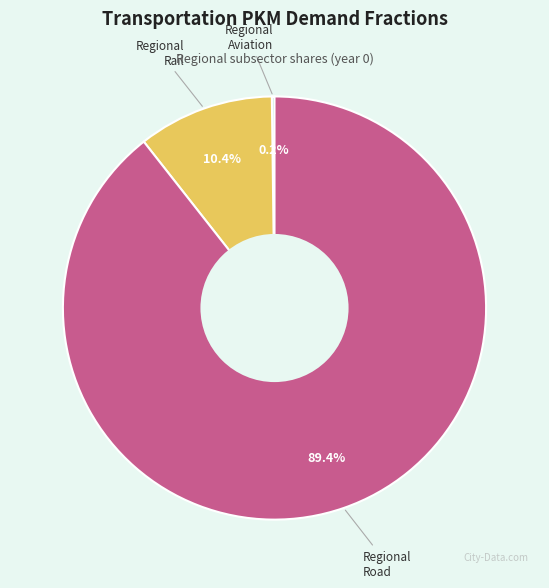

Is there a majority slice in this chart?

Yes